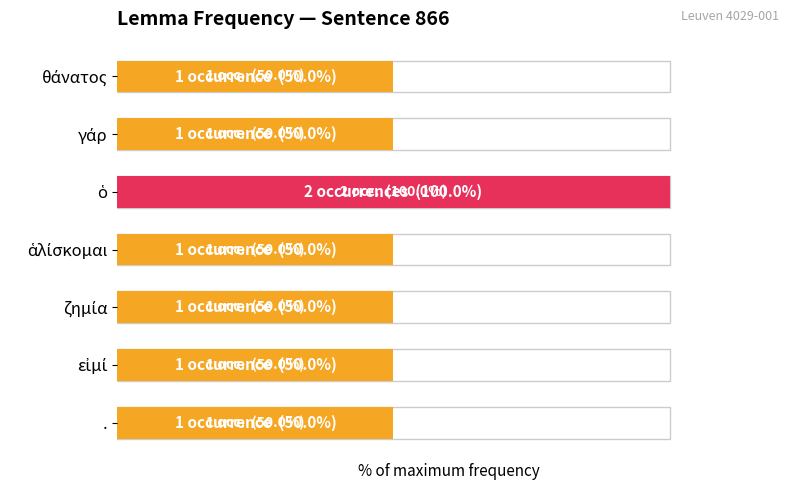

What is the ratio of the value at γάρ to the value at ζημία?

1.0